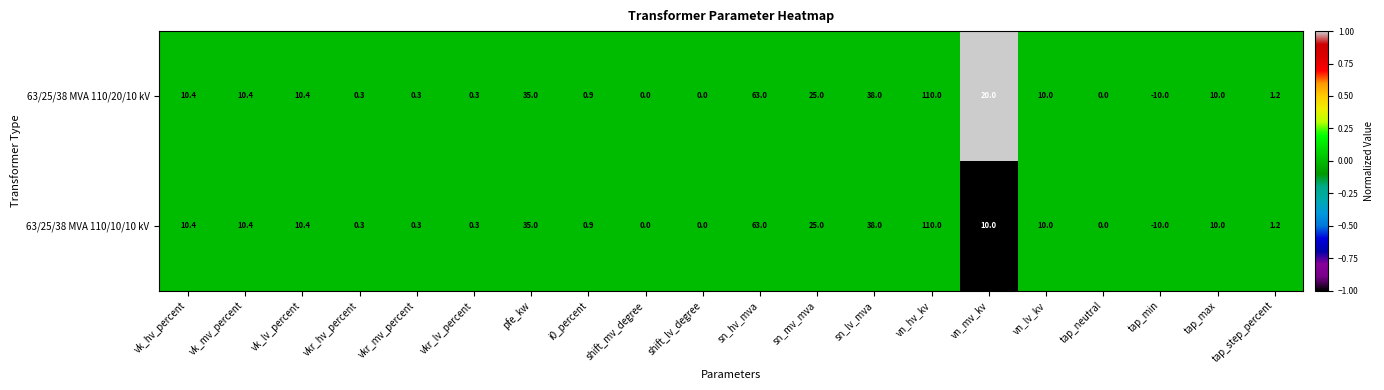

What is the difference between the maximum and second lowest values in the 63/25/38 MVA 110/20/10 kV series?

110.0